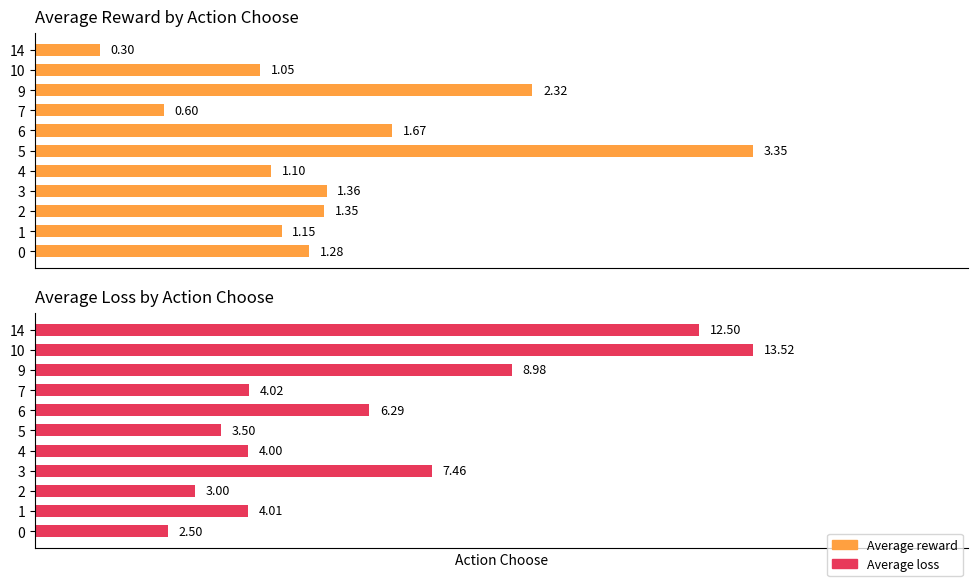

Rank the series by their average value, from lowest to highest.

Average reward, Average loss